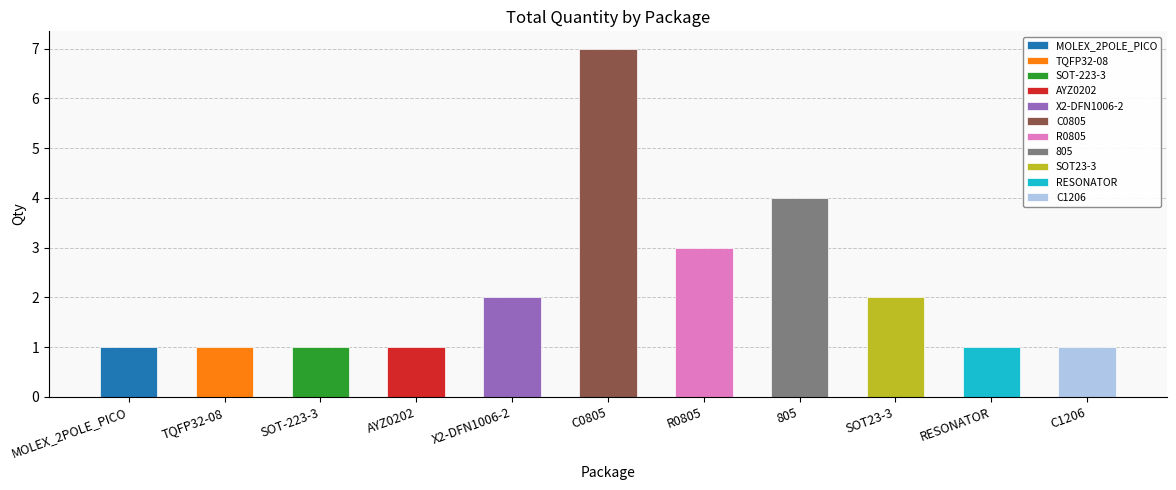

What is the maximum value shown in the chart?

7